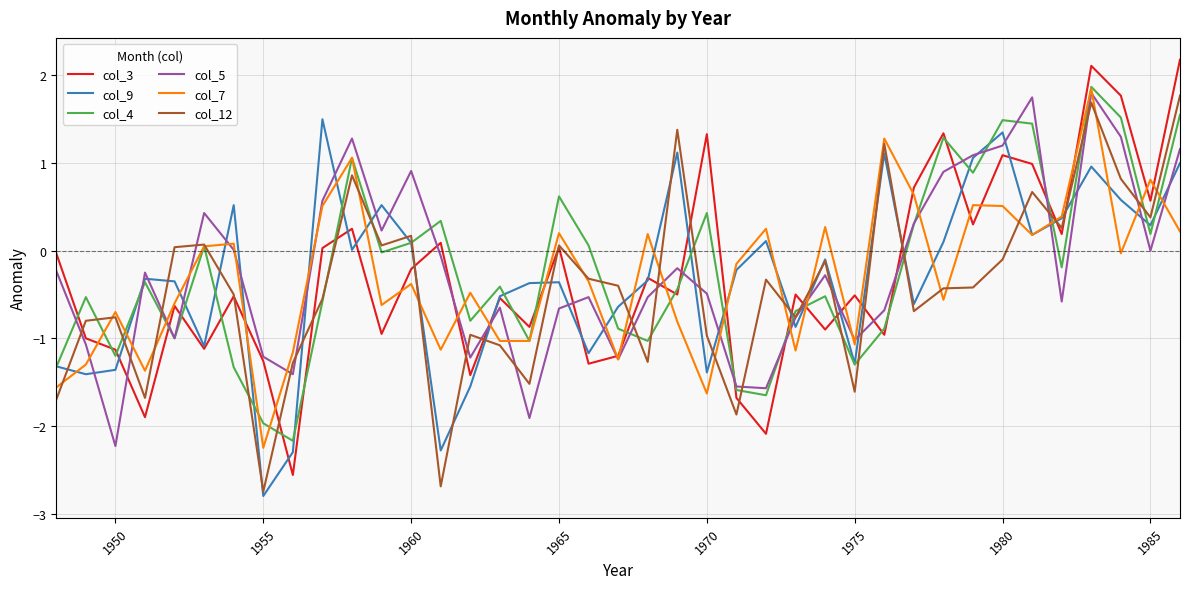

Which series has the largest range (max minus min)?

col_3